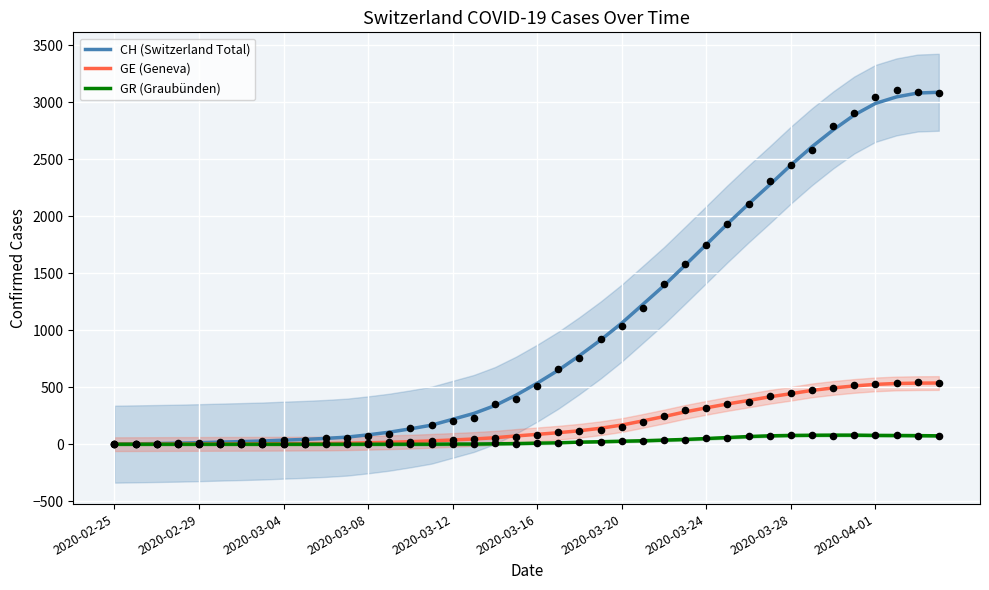

What is the total value across all series at 10?

57.4